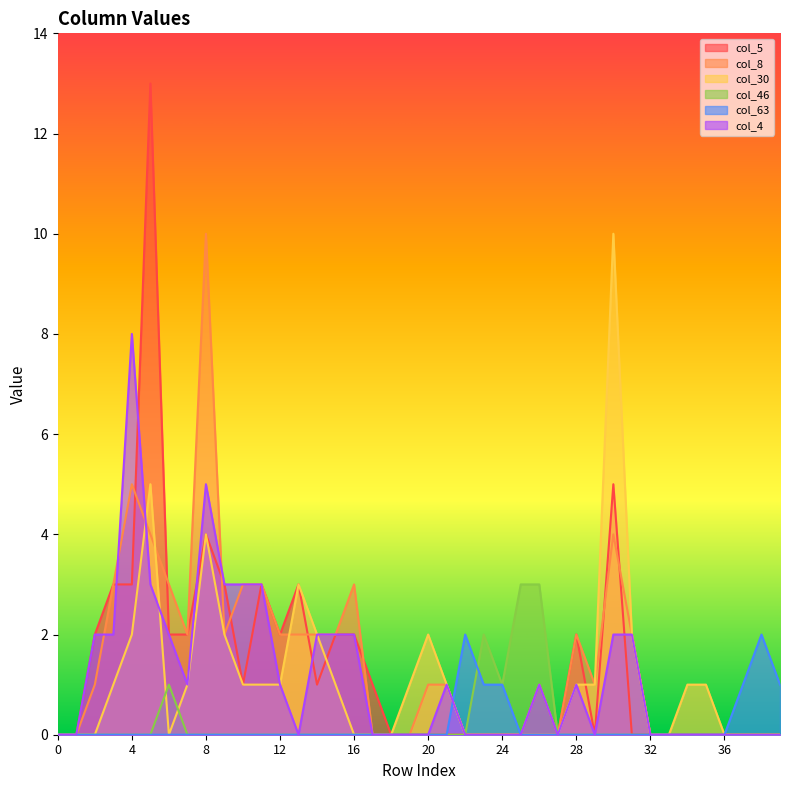

Where do col_5 and col_30 first cross each other?

14 and 15